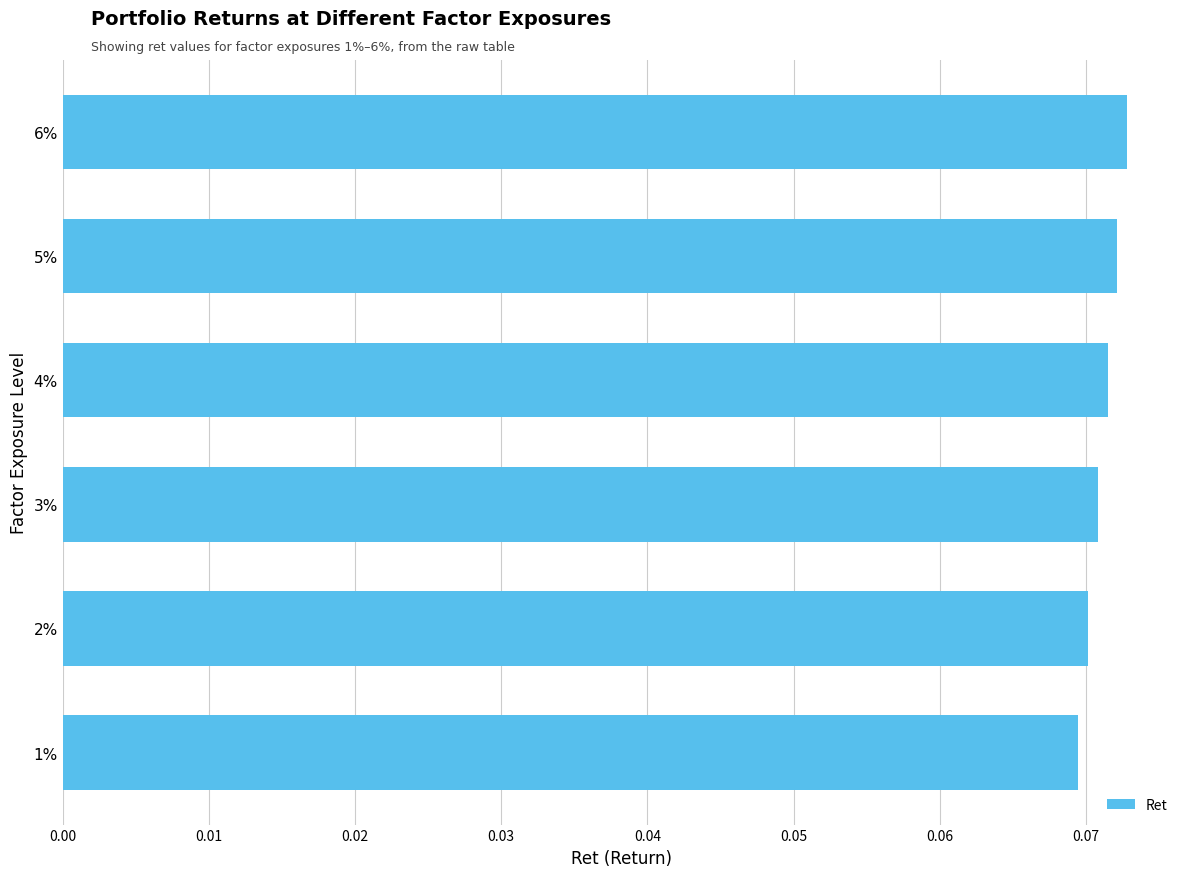

Rank the categories by value from lowest to highest.

1%, 2%, 3%, 4%, 5%, 6%